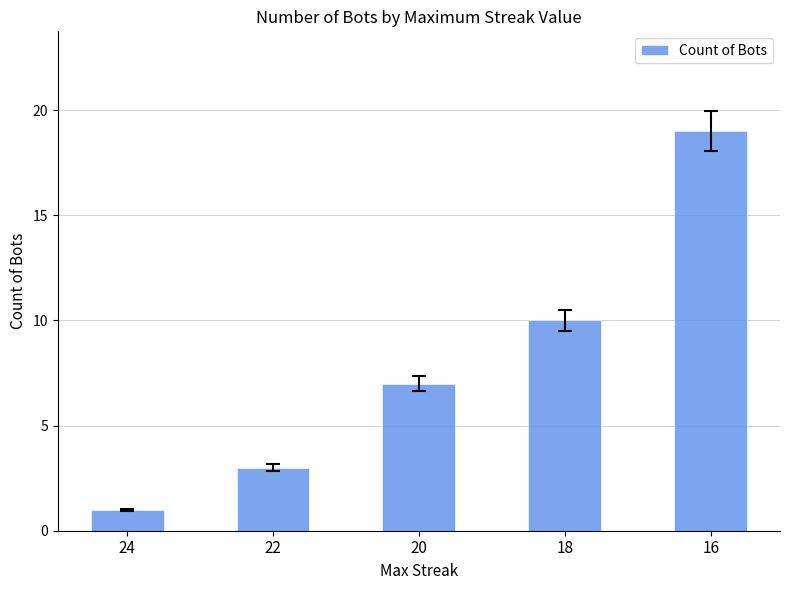

What is the value of the 2nd bar from the left?

3